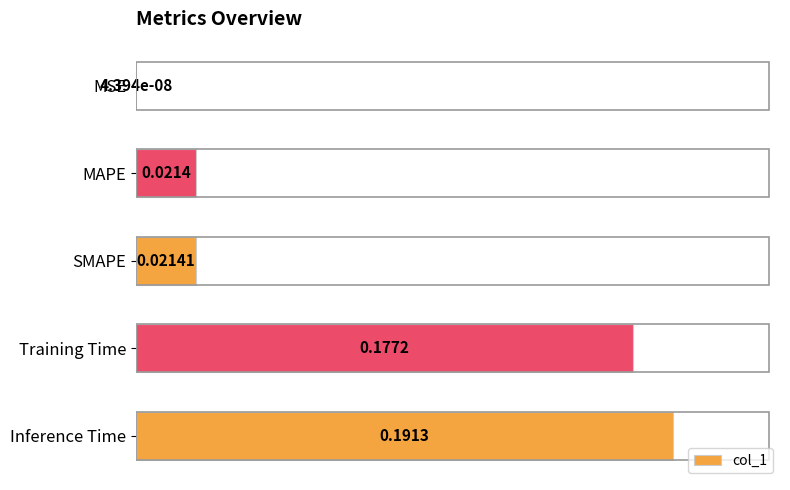

At which label is the value closest to 0?

MSE